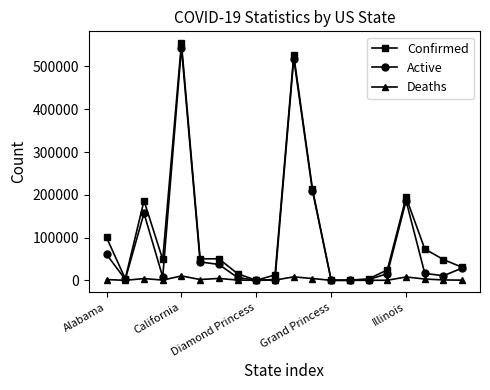

What is the maximum value shown in the chart?

554388